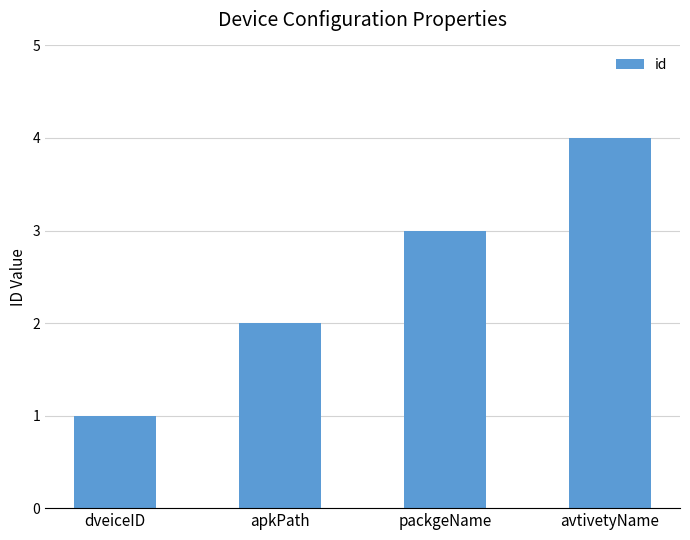

List the labels in order of value, smallest first.

dveiceID, apkPath, packgeName, avtivetyName